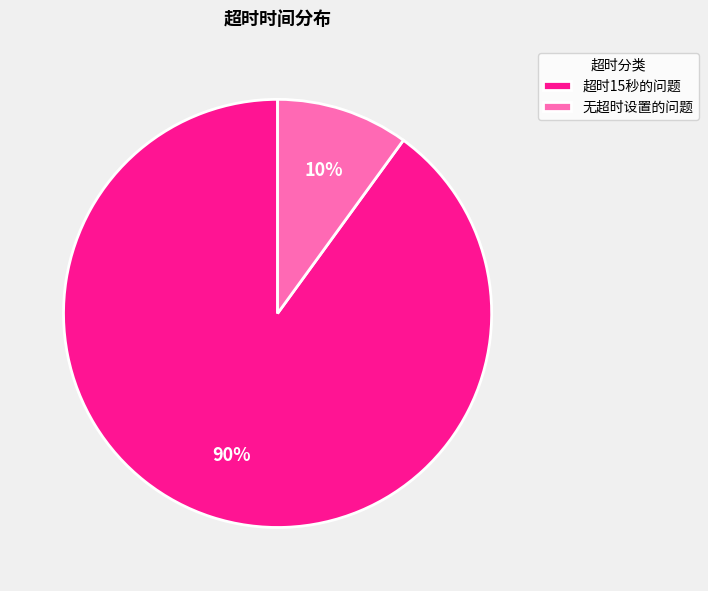

Combined, do 无超时设置的问题 and 超时15秒的问题 account for over 50%?

Yes